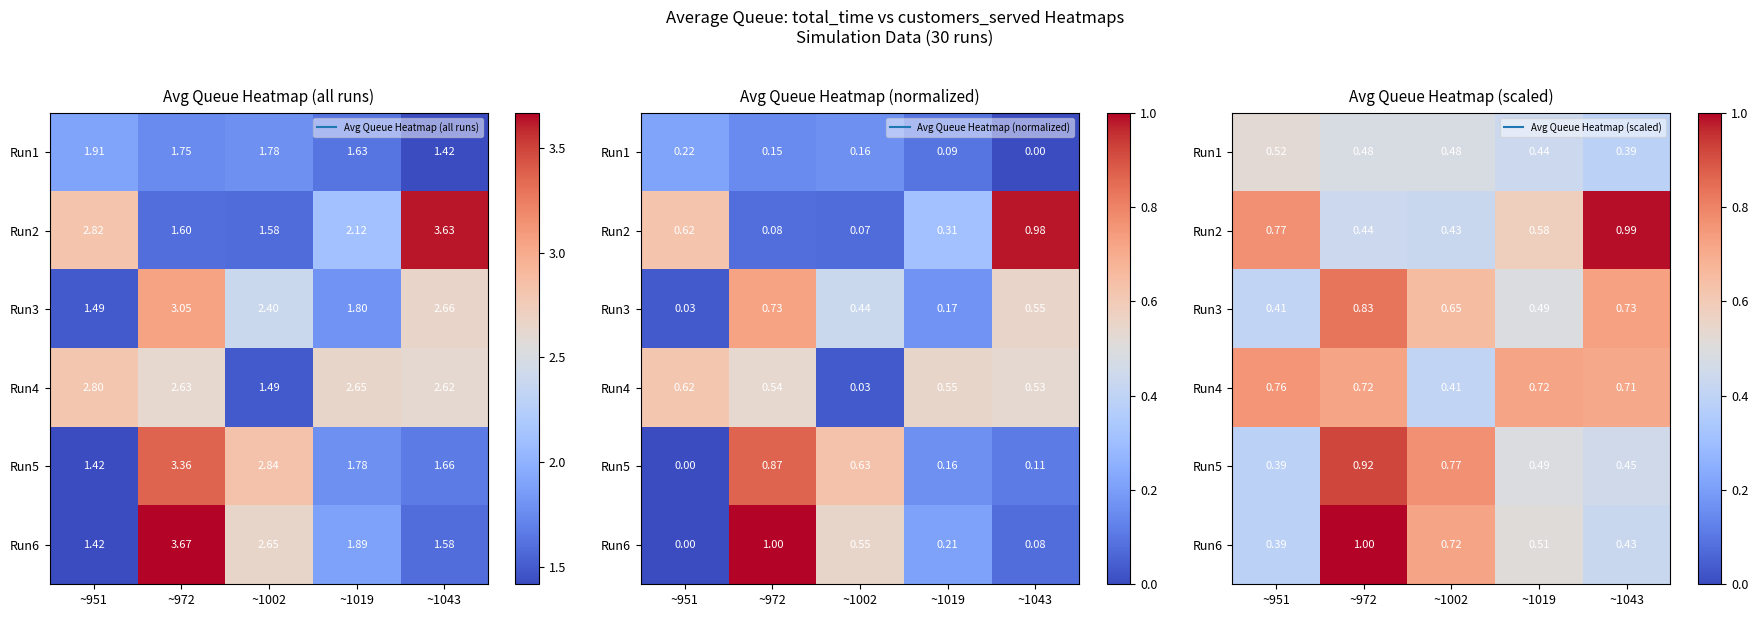

Which has a higher value, ~1019 or ~972?

~972